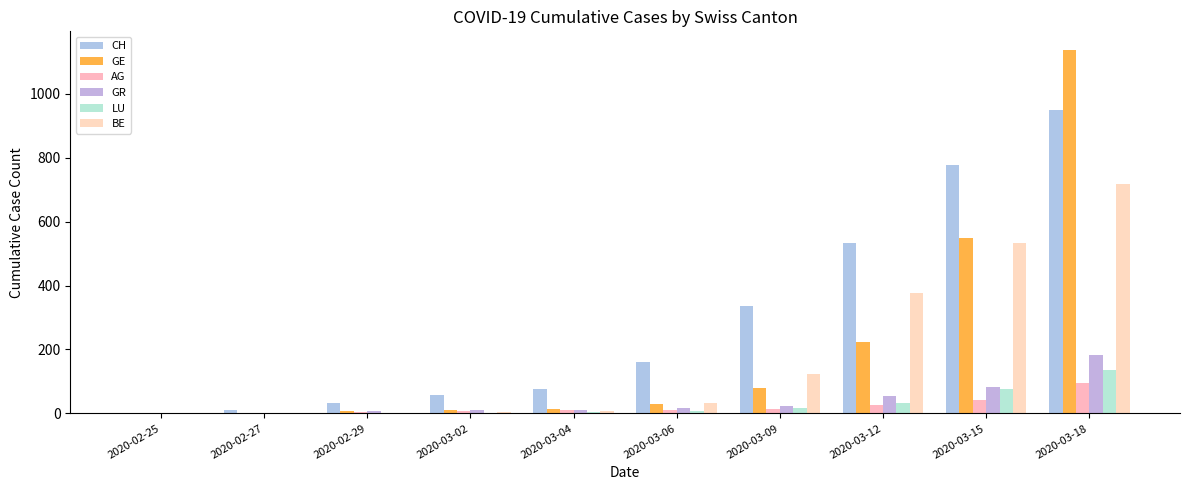

What are all the series names shown in the legend?

CH, GE, AG, GR, LU, BE